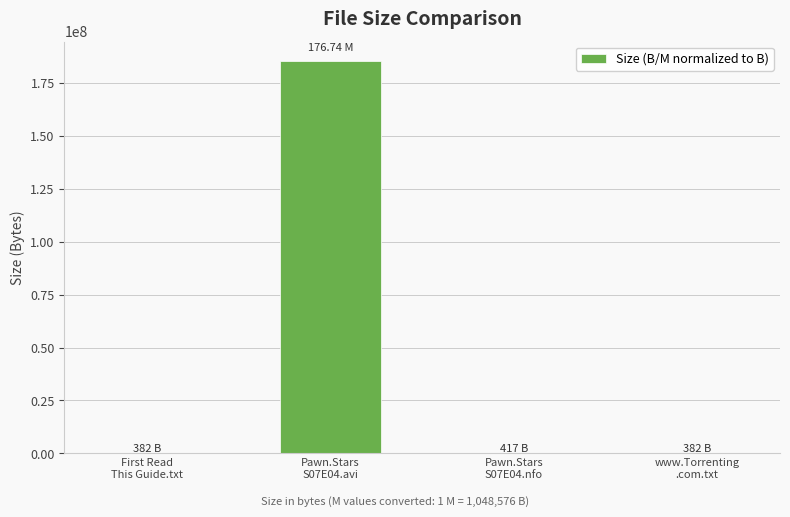

What value does the data have at Pawn.Stars
S07E04.nfo?

417